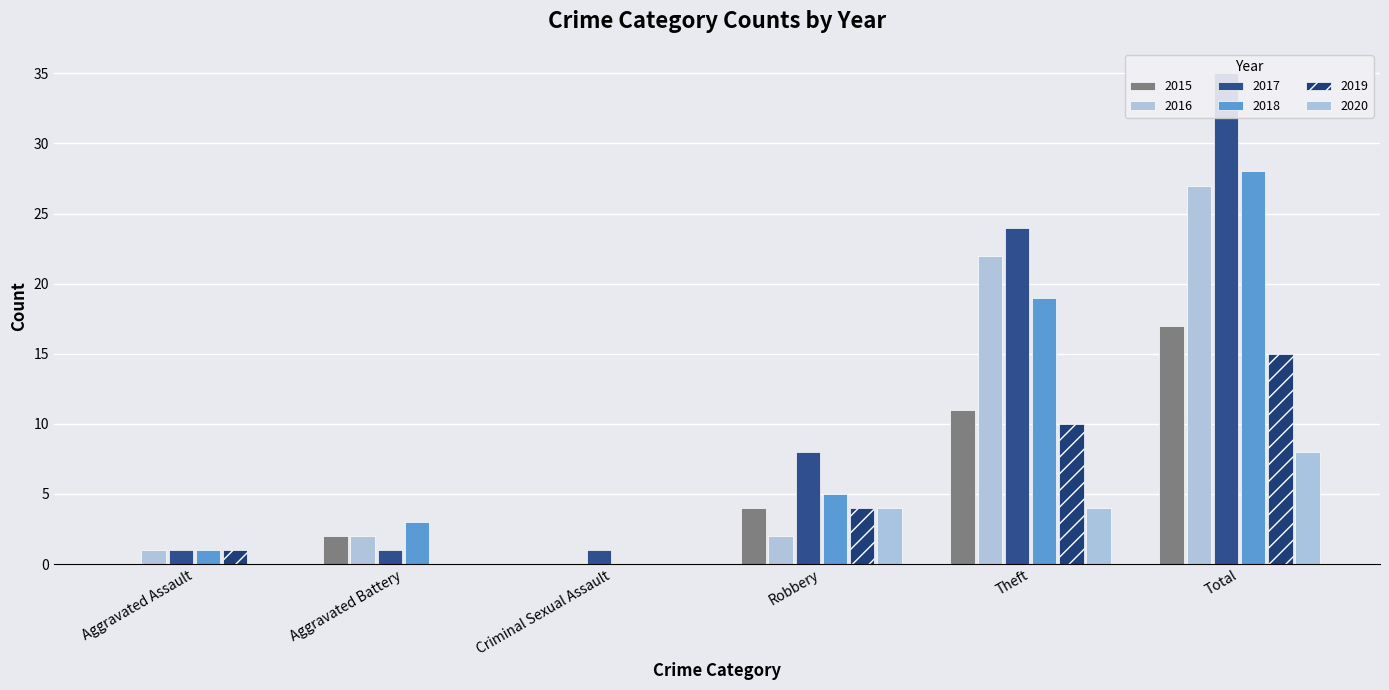

Count the number of data series in this chart.

6